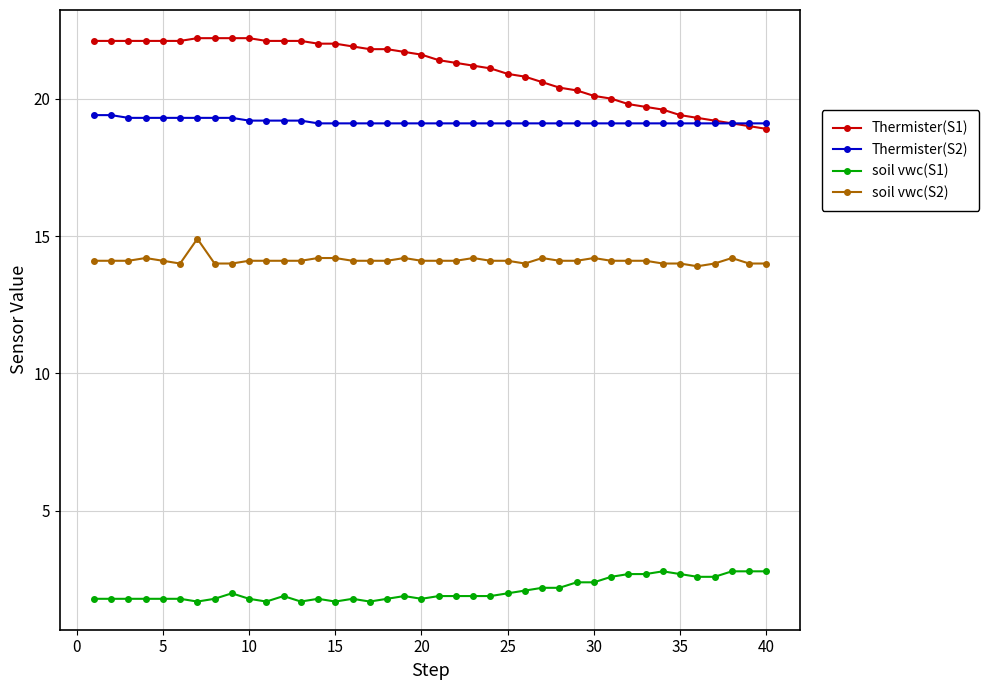

True or false: soil vwc(S2) and Thermister(S1) cross at least once.

False